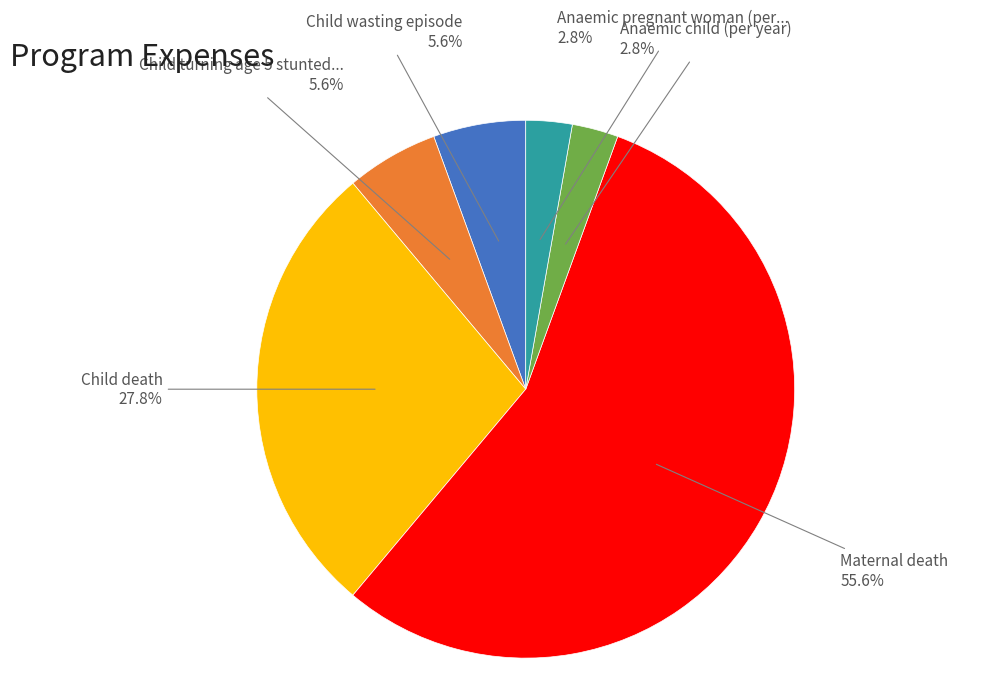

Is there a majority slice in this chart?

Yes